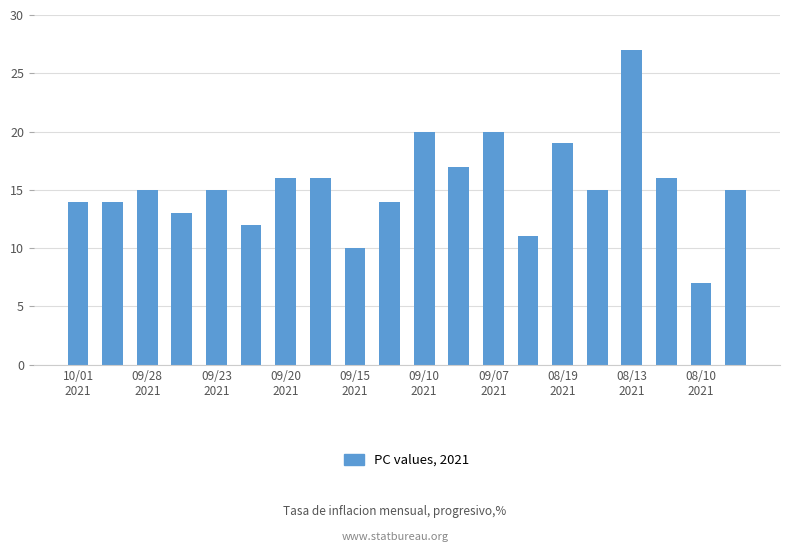

Reading left to right, list all the values displayed in this chart.

14	14	15	13	15	12	16	16	10	14	20	17	20	11	19	15	27	16	7	15